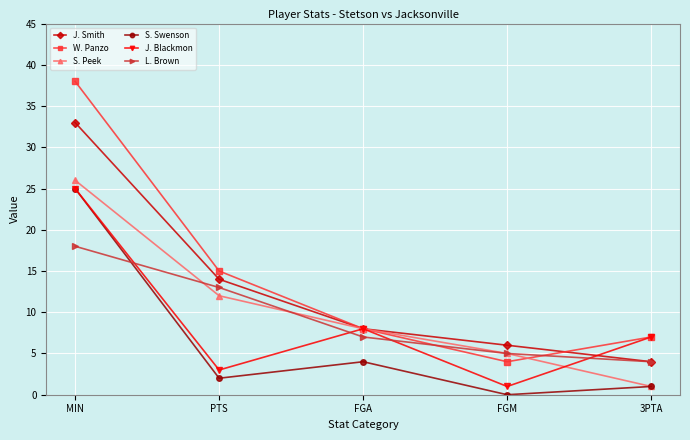

Which series has the widest spread of values?

W. Panzo